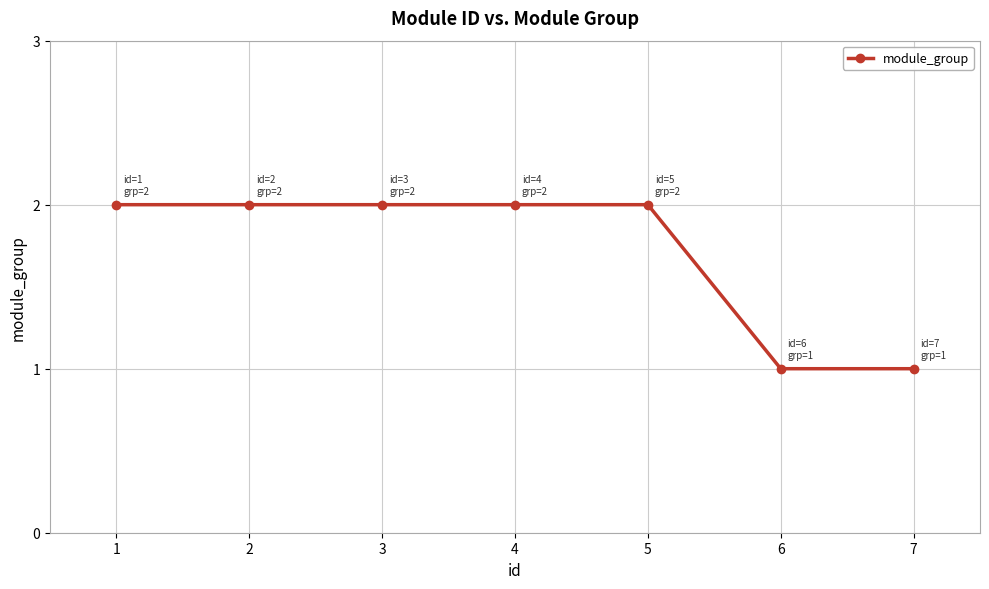

How many lines are shown in the chart?

1